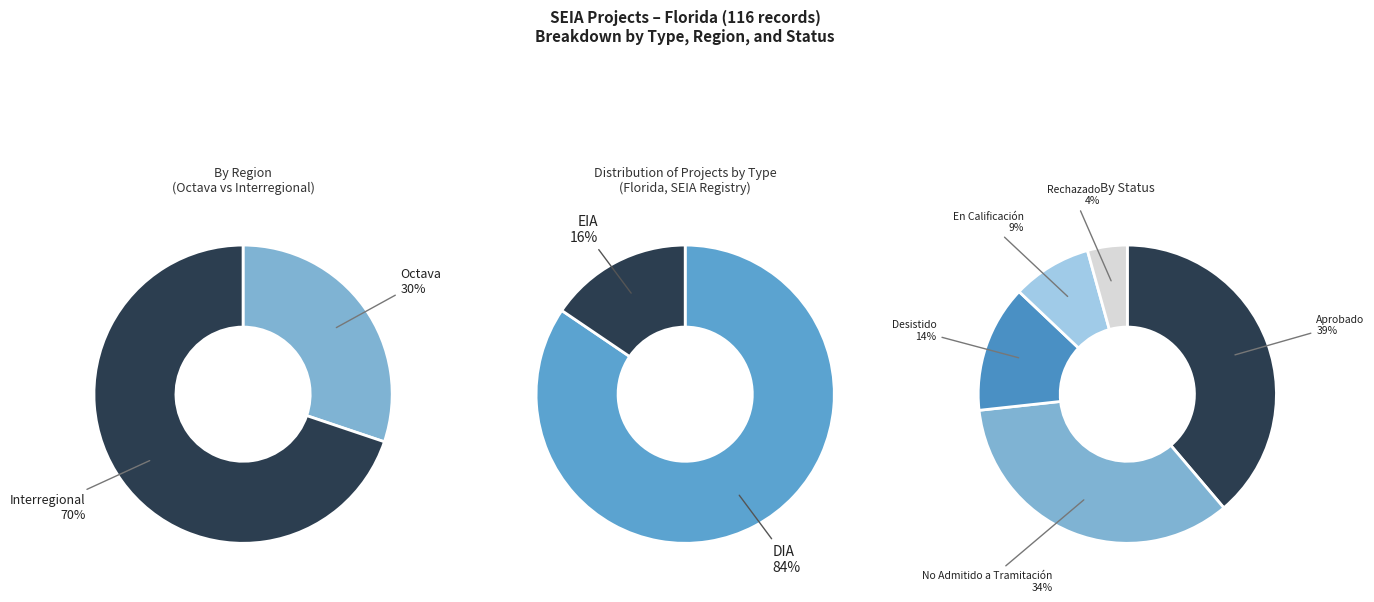

Does DIA represent more than half of the total?

Yes